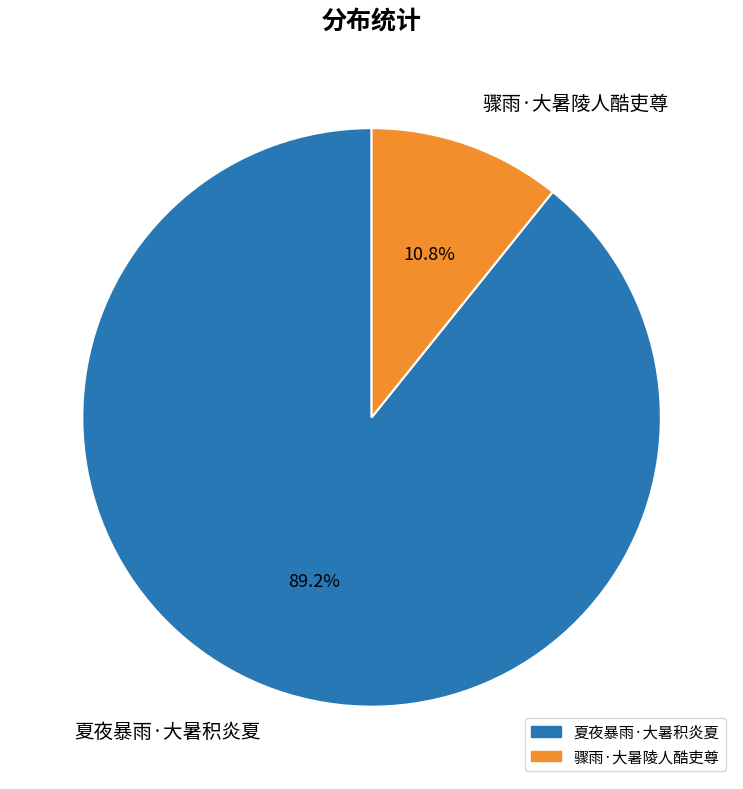

Is it true that 骤雨·大暑陵人酷吏尊 is 11% of the pie?

True